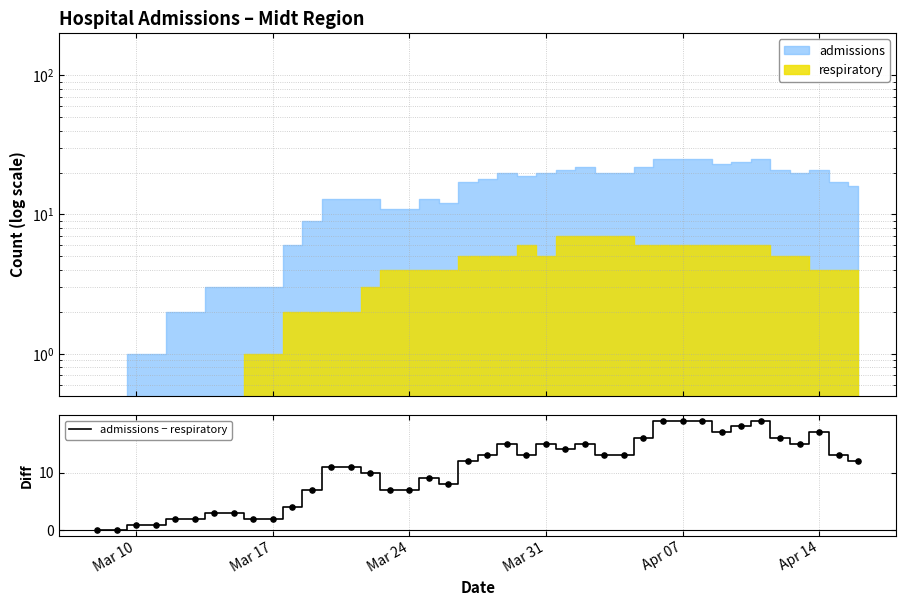

Is it true that admissions − respiratory equals 12 at Mar 24?

False